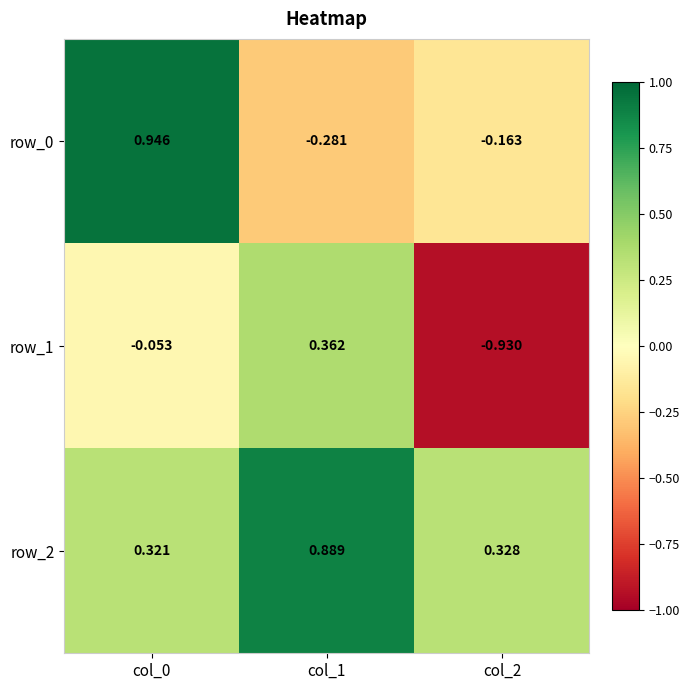

Where does the row_1 series first go above 0?

col_1